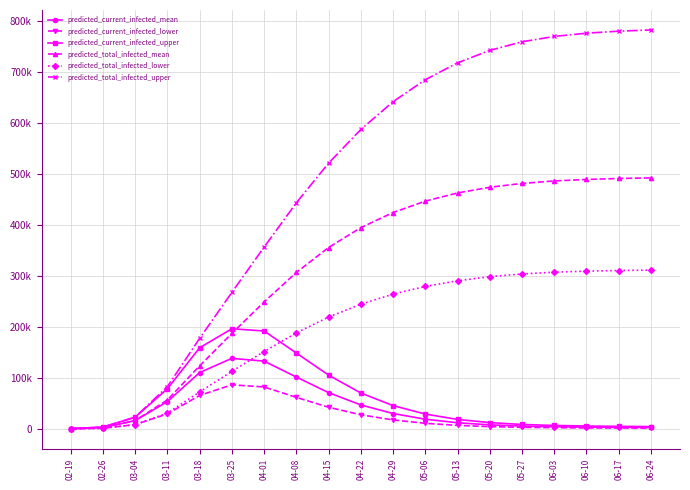

True or false: predicted_current_infected_upper has a value of 287 at 02-19.

False